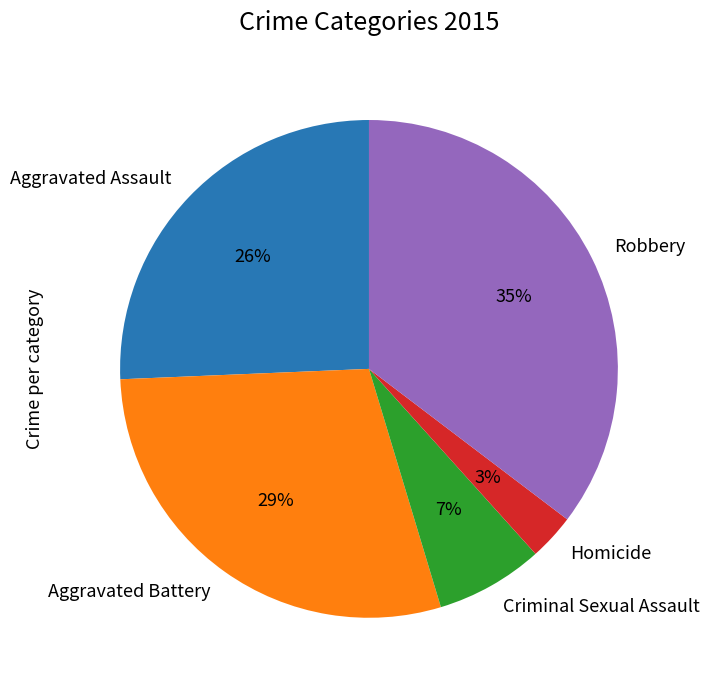

Do Aggravated Battery and Criminal Sexual Assault together represent more than half of the pie?

No